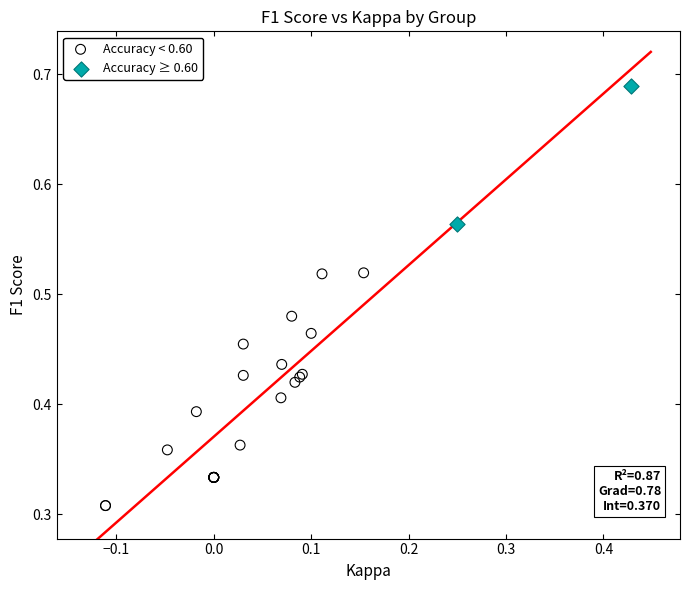

Which series contains the highest Y value?

Accuracy ≥ 0.60